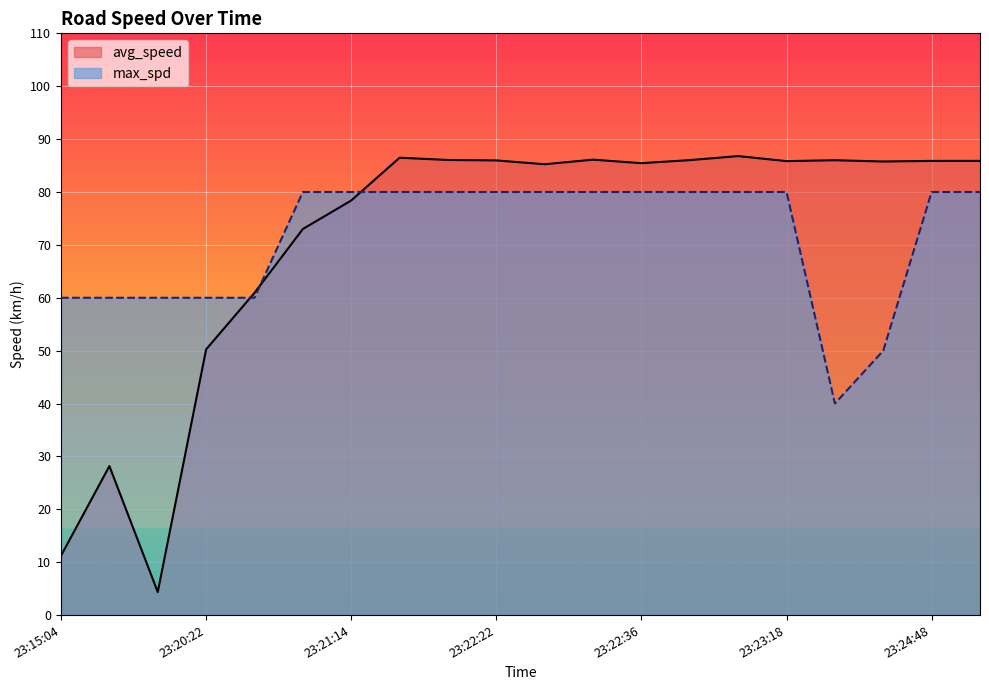

How many data points does each series have?

20